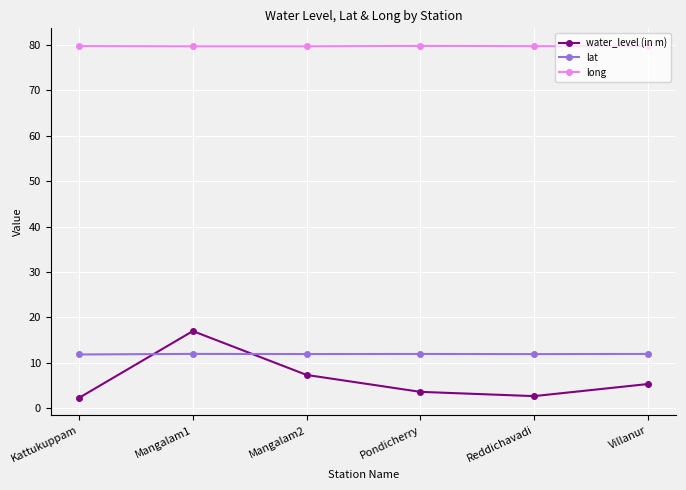

What is the sum of all lat values?

71.3